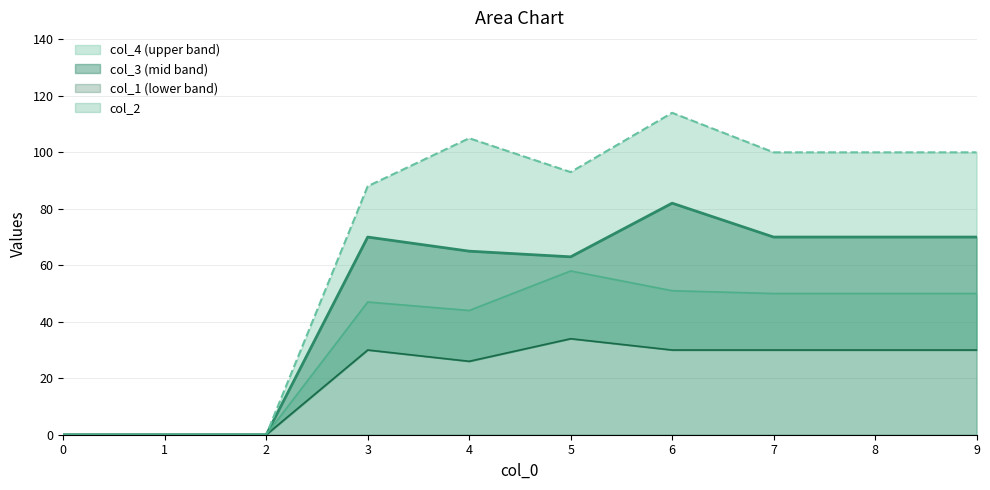

Does the chart have visible grid lines?

Yes